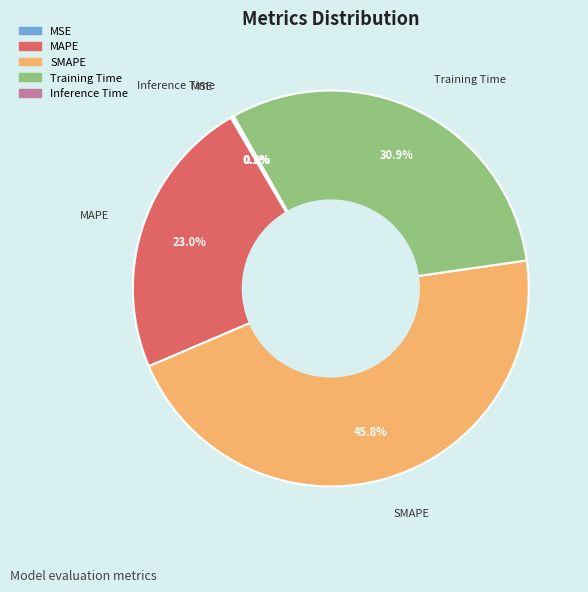

Is there a majority slice in this chart?

No